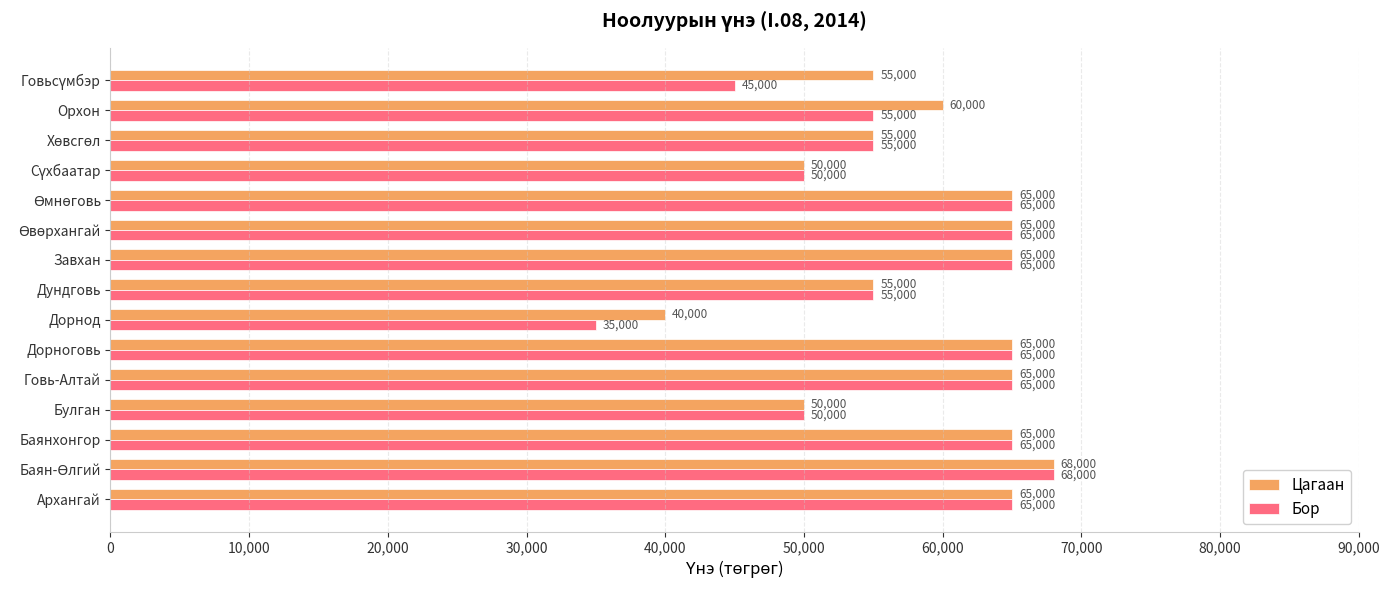

What is the maximum value shown in the chart?

68000